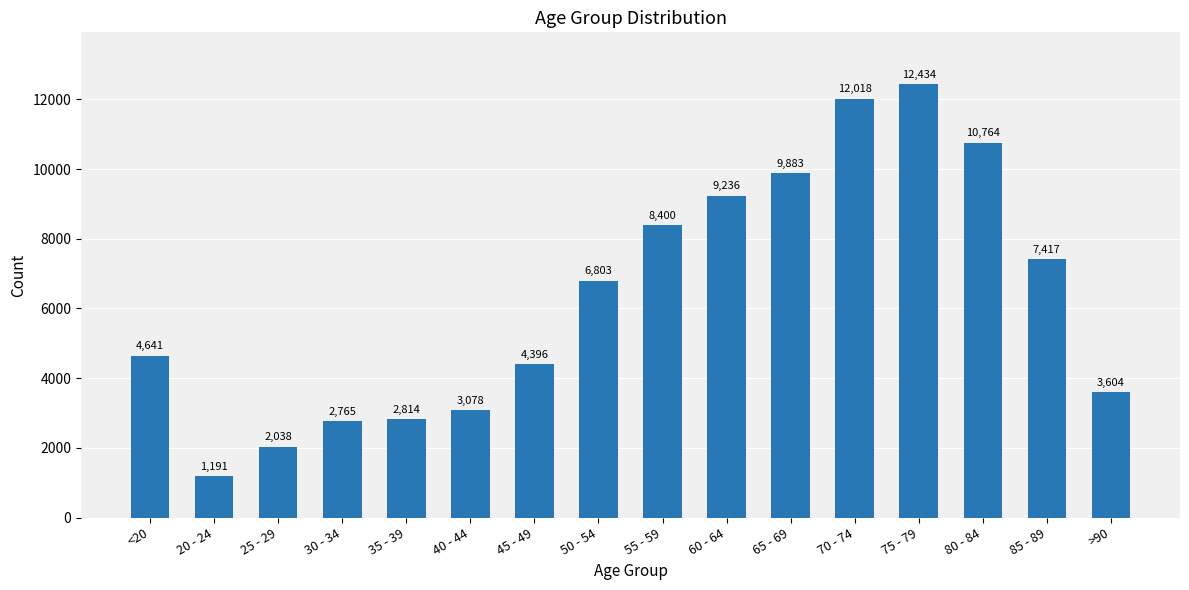

Does the chart contain any negative values?

No